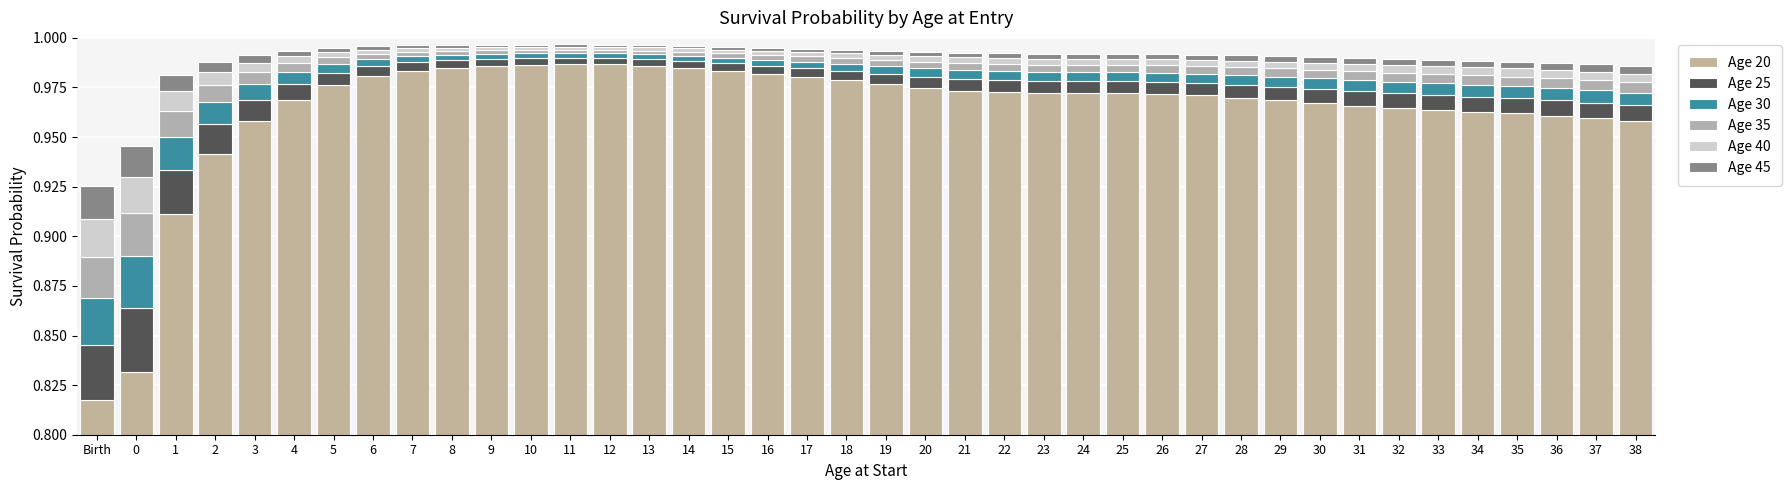

Reading right to left, list all the values displayed in this chart.

Age 20: 38=1.0	37=1.0	36=1.0	35=1.0	34=1.0	33=1.0	32=1.0	31=1.0	30=1.0	29=1.0	28=1.0	27=1.0	26=1.0	25=1.0	24=1.0	23=1.0	22=1.0	21=1.0	20=1.0	19=1.0	18=1.0	17=1.0	16=1.0	15=1.0	14=1.0	13=1.0	12=1.0	11=1.0	10=1.0	9=1.0	8=1.0	7=1.0	6=1.0	5=1.0	4=1.0	3=1.0	2=0.9	1=0.9	0=0.8	Birth=0.8
Age 25: 38=0.0	37=0.0	36=0.0	35=0.0	34=0.0	33=0.0	32=0.0	31=0.0	30=0.0	29=0.0	28=0.0	27=0.0	26=0.0	25=0.0	24=0.0	23=0.0	22=0.0	21=0.0	20=0.0	19=0.0	18=0.0	17=0.0	16=0.0	15=0.0	14=0.0	13=0.0	12=0.0	11=0.0	10=0.0	9=0.0	8=0.0	7=0.0	6=0.0	5=0.0	4=0.0	3=0.0	2=0.0	1=0.0	0=0.0	Birth=0.0
Age 30: 38=0.0	37=0.0	36=0.0	35=0.0	34=0.0	33=0.0	32=0.0	31=0.0	30=0.0	29=0.0	28=0.0	27=0.0	26=0.0	25=0.0	24=0.0	23=0.0	22=0.0	21=0.0	20=0.0	19=0.0	18=0.0	17=0.0	16=0.0	15=0.0	14=0.0	13=0.0	12=0.0	11=0.0	10=0.0	9=0.0	8=0.0	7=0.0	6=0.0	5=0.0	4=0.0	3=0.0	2=0.0	1=0.0	0=0.0	Birth=0.0
Age 35: 38=0.0	37=0.0	36=0.0	35=0.0	34=0.0	33=0.0	32=0.0	31=0.0	30=0.0	29=0.0	28=0.0	27=0.0	26=0.0	25=0.0	24=0.0	23=0.0	22=0.0	21=0.0	20=0.0	19=0.0	18=0.0	17=0.0	16=0.0	15=0.0	14=0.0	13=0.0	12=0.0	11=0.0	10=0.0	9=0.0	8=0.0	7=0.0	6=0.0	5=0.0	4=0.0	3=0.0	2=0.0	1=0.0	0=0.0	Birth=0.0
Age 40: 38=0.0	37=0.0	36=0.0	35=0.0	34=0.0	33=0.0	32=0.0	31=0.0	30=0.0	29=0.0	28=0.0	27=0.0	26=0.0	25=0.0	24=0.0	23=0.0	22=0.0	21=0.0	20=0.0	19=0.0	18=0.0	17=0.0	16=0.0	15=0.0	14=0.0	13=0.0	12=0.0	11=0.0	10=0.0	9=0.0	8=0.0	7=0.0	6=0.0	5=0.0	4=0.0	3=0.0	2=0.0	1=0.0	0=0.0	Birth=0.0
Age 45: 38=0.0	37=0.0	36=0.0	35=0.0	34=0.0	33=0.0	32=0.0	31=0.0	30=0.0	29=0.0	28=0.0	27=0.0	26=0.0	25=0.0	24=0.0	23=0.0	22=0.0	21=0.0	20=0.0	19=0.0	18=0.0	17=0.0	16=0.0	15=0.0	14=0.0	13=0.0	12=0.0	11=0.0	10=0.0	9=0.0	8=0.0	7=0.0	6=0.0	5=0.0	4=0.0	3=0.0	2=0.0	1=0.0	0=0.0	Birth=0.0